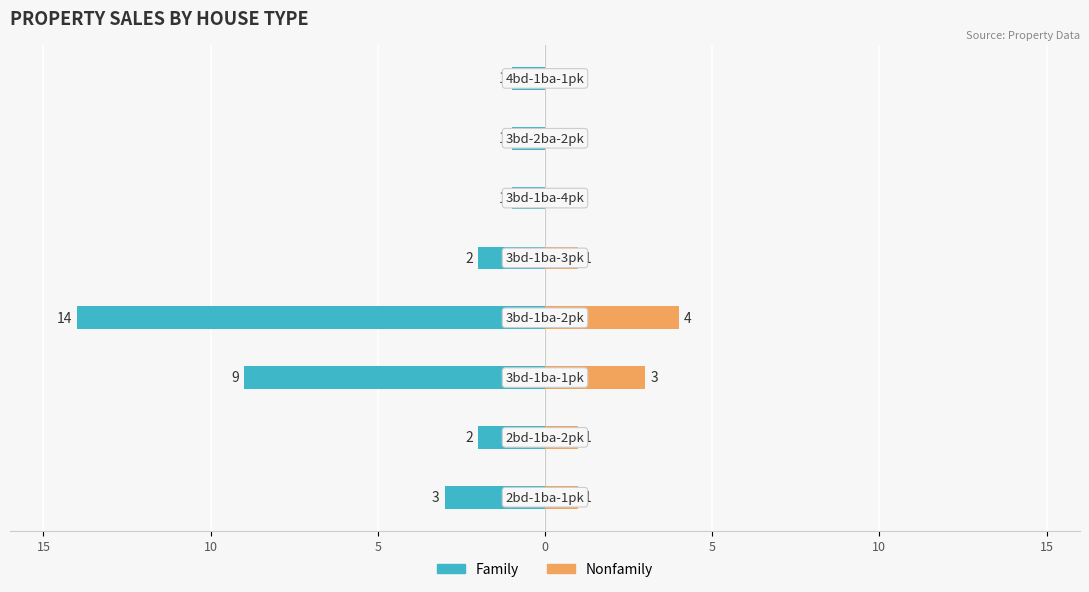

At 10, list the series in order from smallest to largest.

Family, Nonfamily